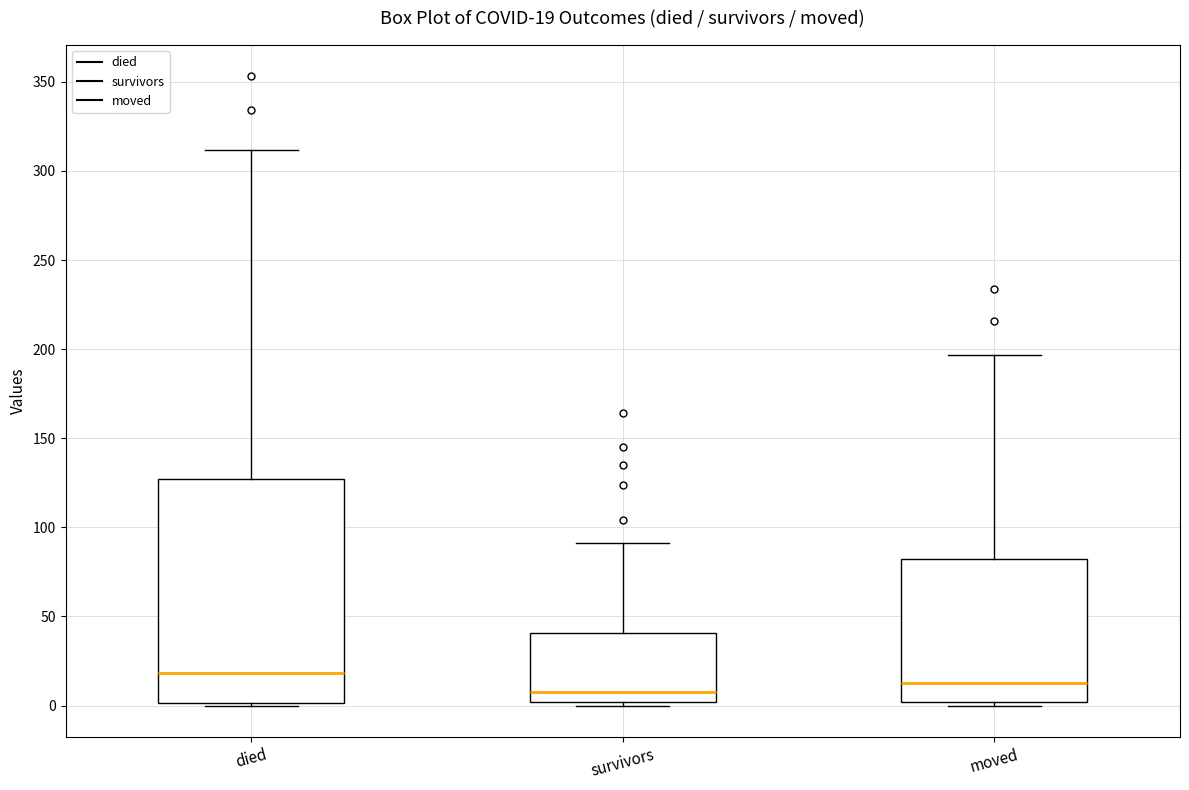

Comparing the boxes themselves (not the whiskers), which one is the tallest?

died